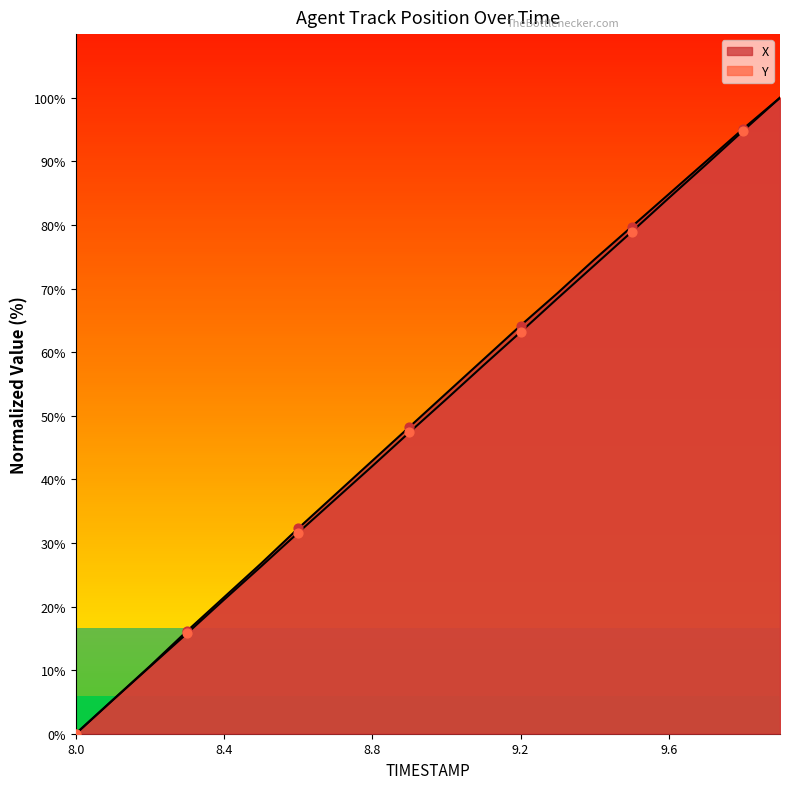

Which series contains the lowest Y value?

X